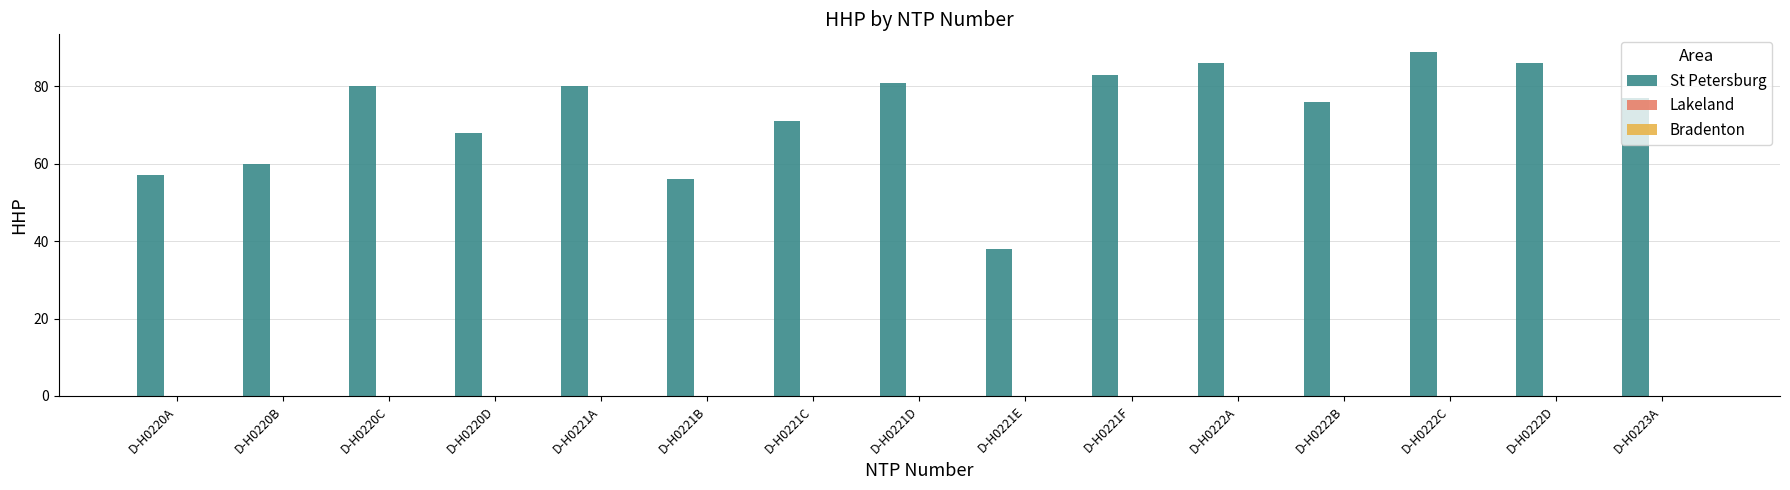

What is the label of the 13th bar from the right?

D-H0220C